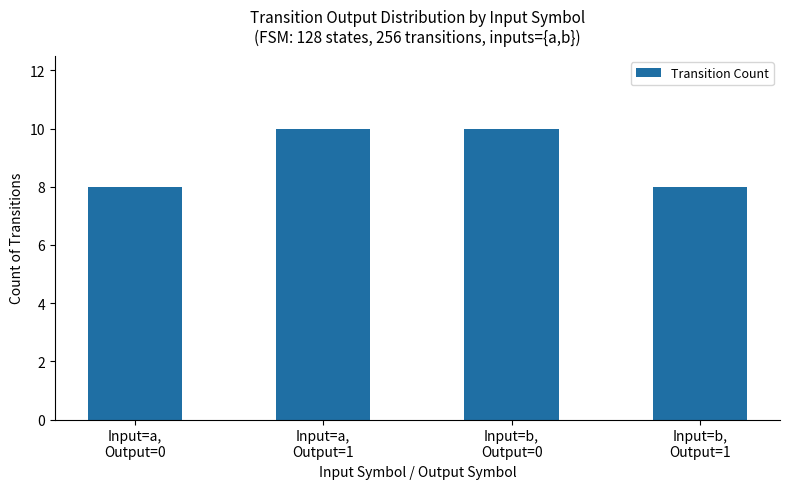

Read the value at Input=a,
Output=0.

8